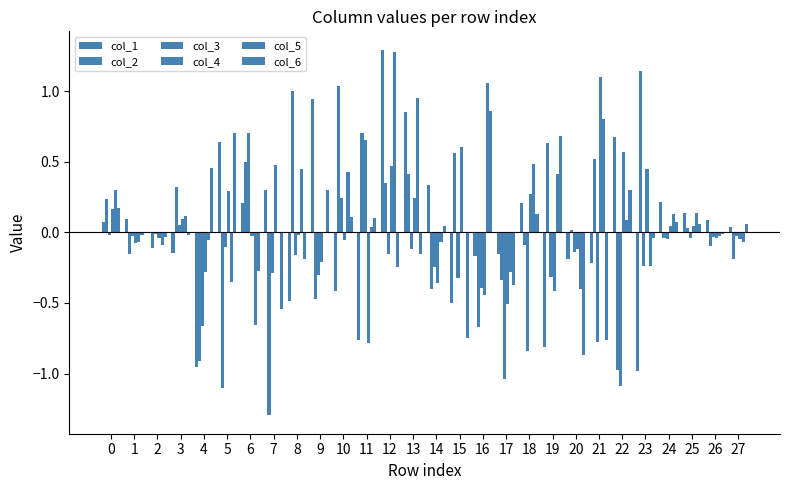

What is the value of the col_2 bar at the 10th from the left?

-0.5